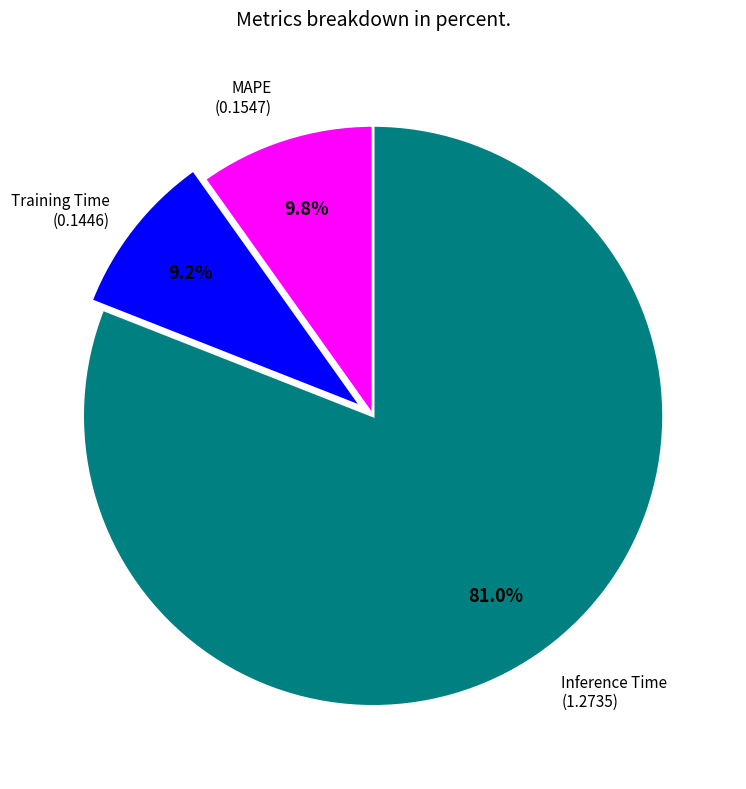

Is there any slice that represents more than half of the pie?

Yes